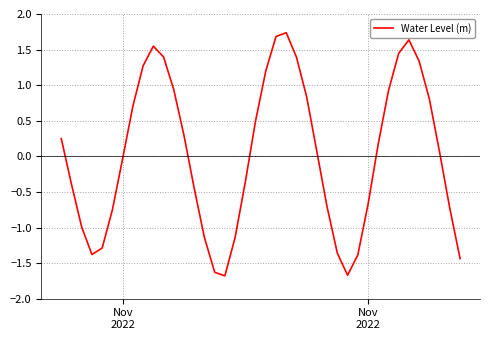

How many values are above zero?

21